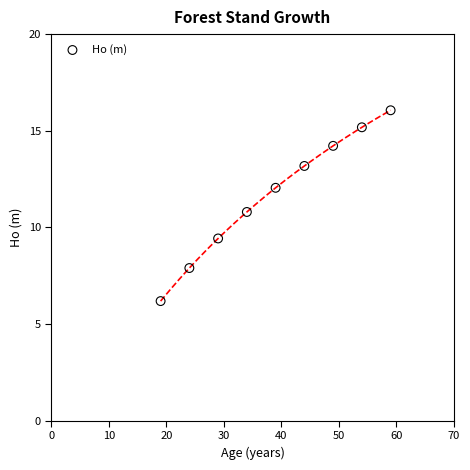

What is the average X value?

39.0